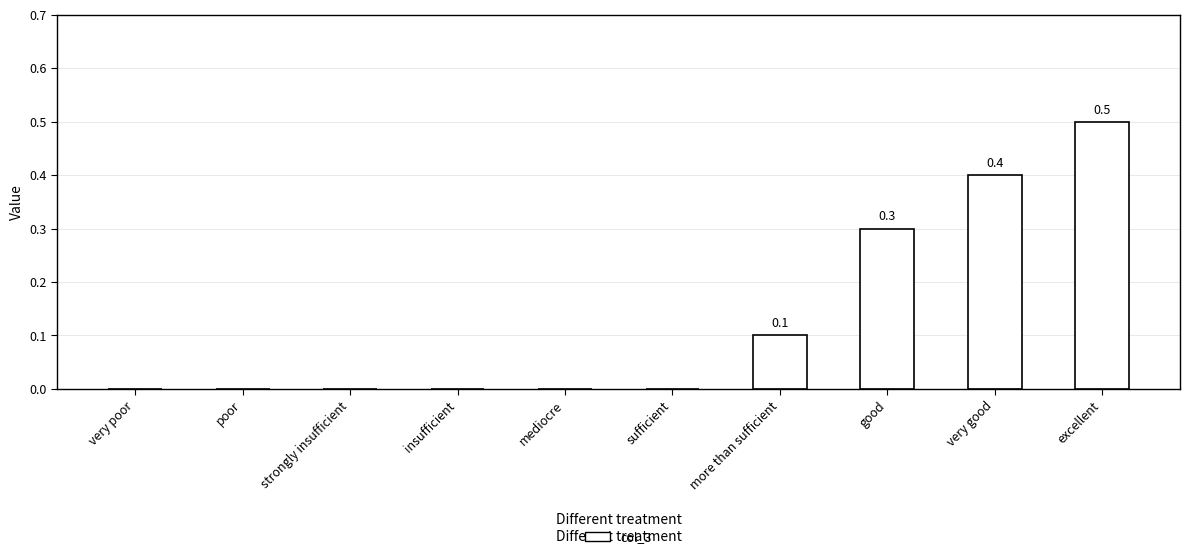

How many values are between 0 and 1?

10